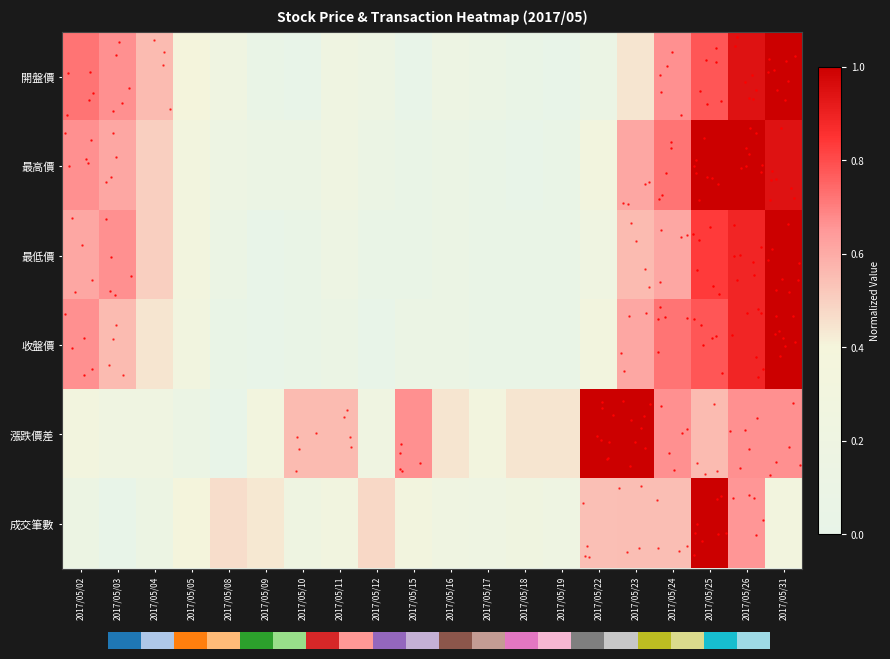

What is the difference between the 最高價 values at 2017/05/23 and 2017/05/18?

0.6